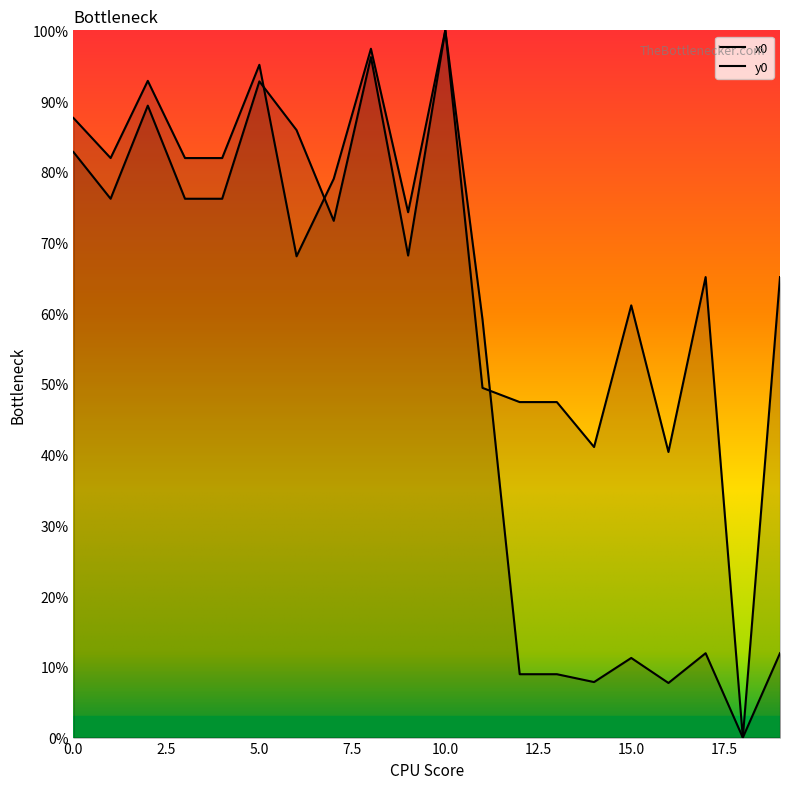

At which label does y0 reach its peak?

10